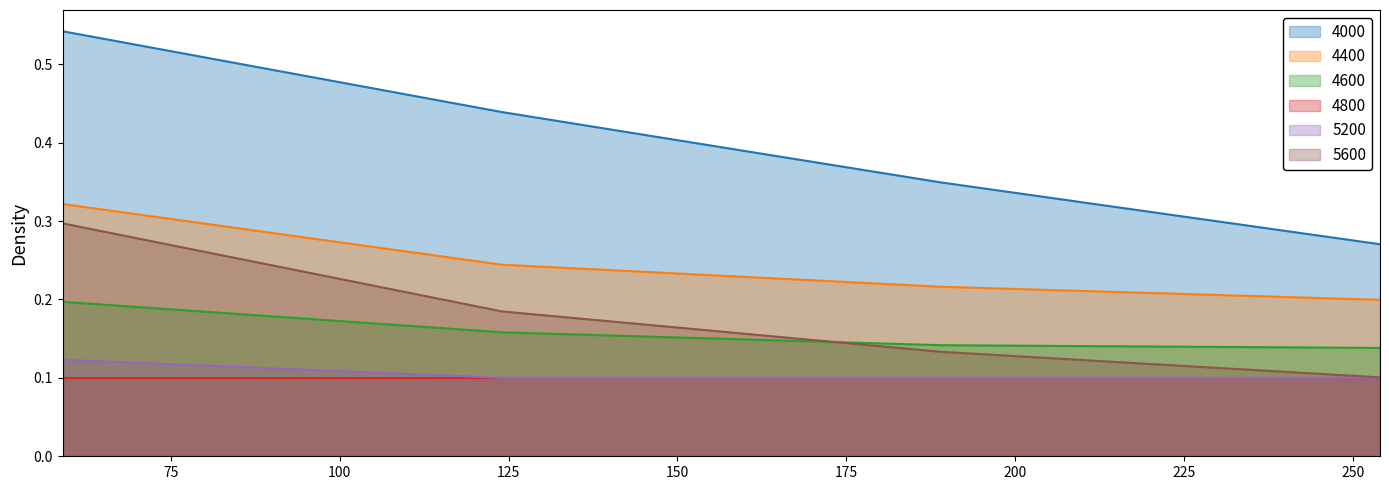

What is the spread (max minus min) of values at 254?

0.2